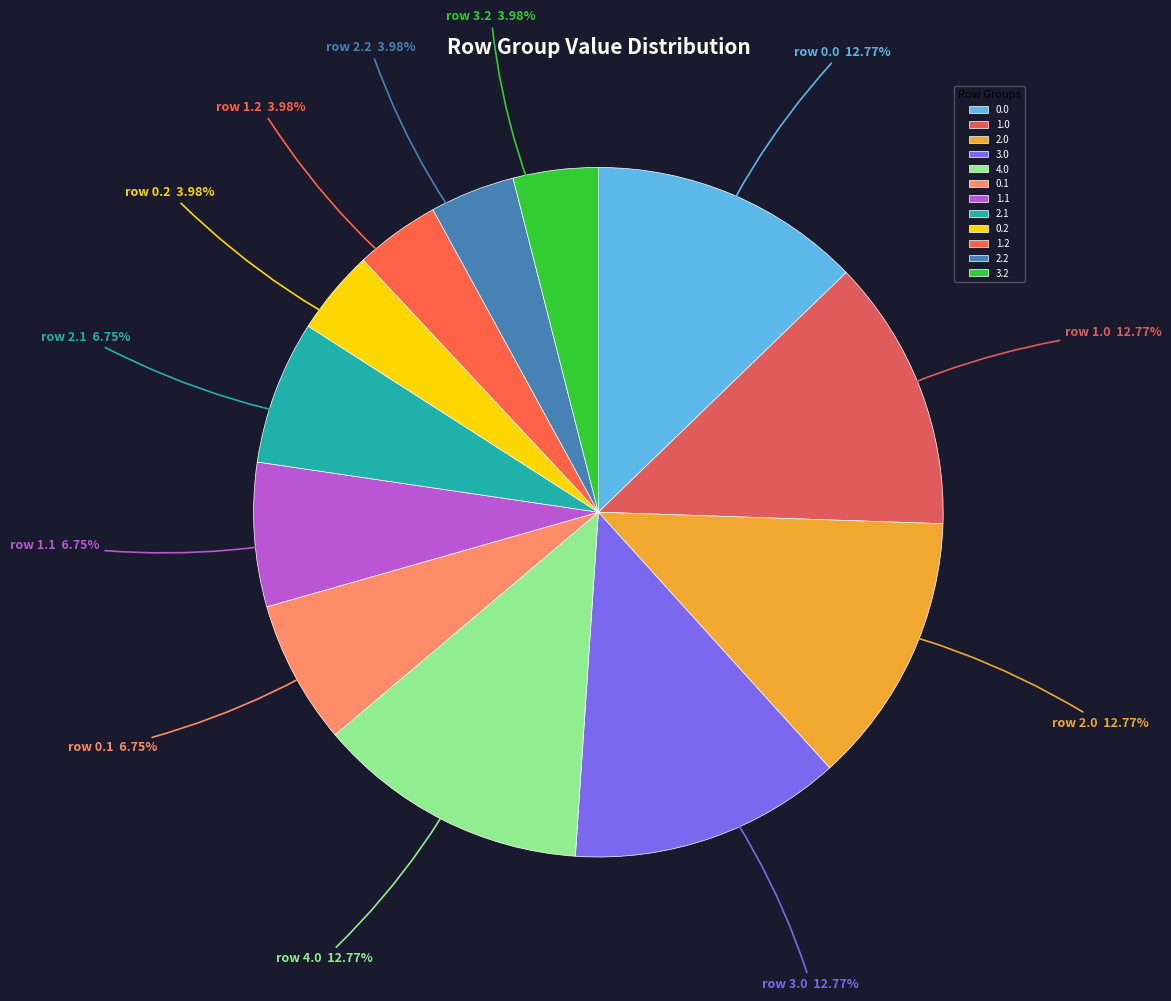

How many segments does this pie chart have?

12